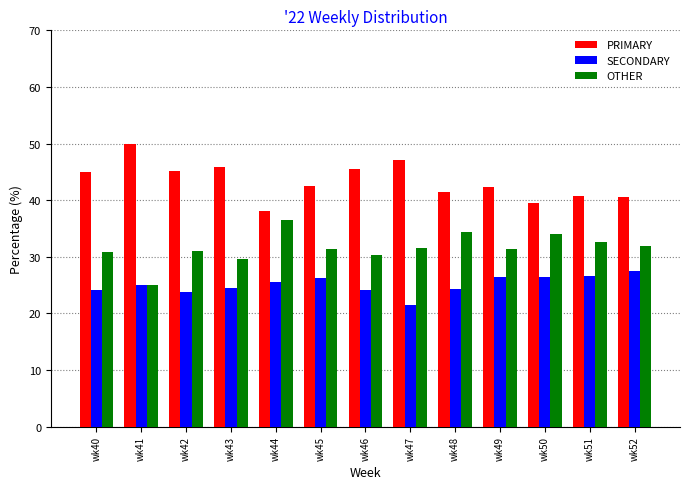

How many data points does each series have?

13